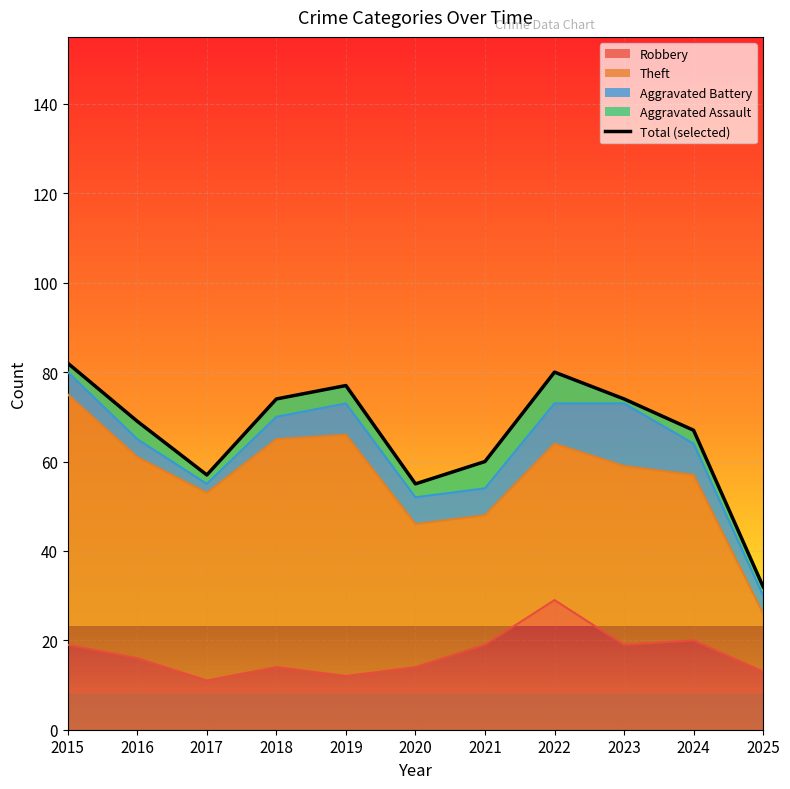

Does the chart display data point markers on the line(s)?

No